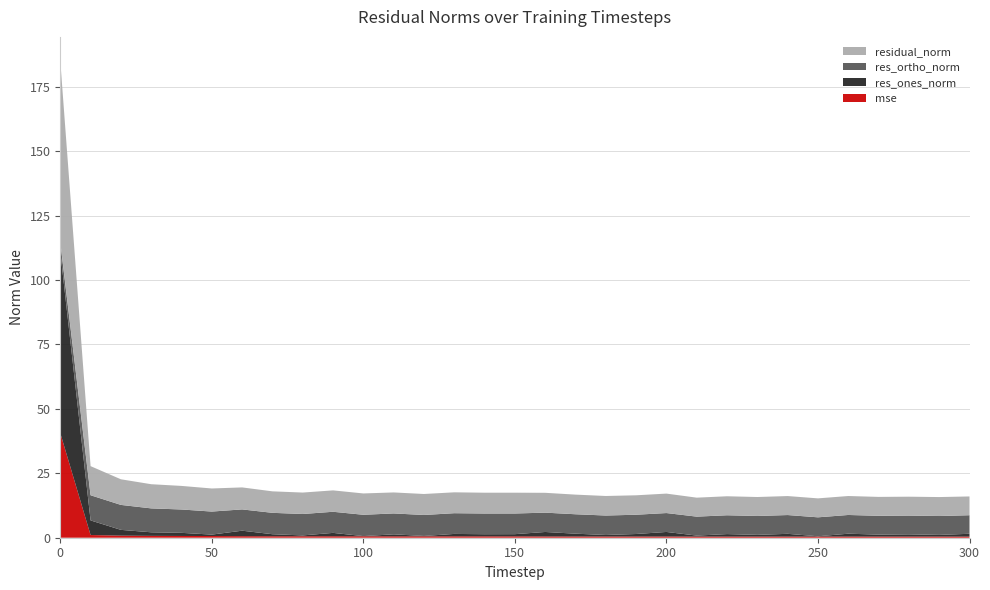

Reading left to right, transcribe all the data shown in this chart.

mse: 40.6	1.0	0.8	0.7	0.7	0.7	0.6	0.6	0.6	0.6	0.6	0.5	0.5	0.5	0.5	0.5	0.5	0.5	0.5	0.5	0.5	0.4	0.4	0.4	0.4	0.4	0.4	0.4	0.4	0.4	0.4
res_ones_norm: 70.3	5.7	2.2	1.4	1.2	0.6	2.1	0.8	0.3	1.3	0.1	0.8	0.1	0.9	0.8	0.8	1.7	1.1	0.6	1.0	1.8	0.4	1.0	0.7	1.1	0.1	1.1	0.8	0.9	0.6	1.1
res_ortho_norm: 3.7	9.8	9.7	9.3	9.1	8.9	8.3	8.3	8.3	8.2	8.3	8.1	8.1	8.0	8.0	8.0	7.5	7.5	7.6	7.5	7.3	7.4	7.3	7.3	7.3	7.4	7.3	7.3	7.3	7.3	7.2
residual_norm: 70.4	11.3	9.9	9.4	9.1	9.0	8.5	8.3	8.3	8.3	8.3	8.1	8.1	8.1	8.1	8.1	7.7	7.6	7.6	7.5	7.5	7.4	7.4	7.4	7.4	7.4	7.4	7.3	7.3	7.4	7.3